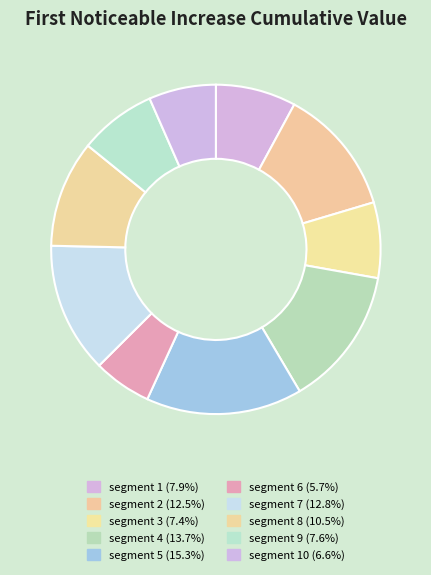

How many slices are in this pie chart?

10